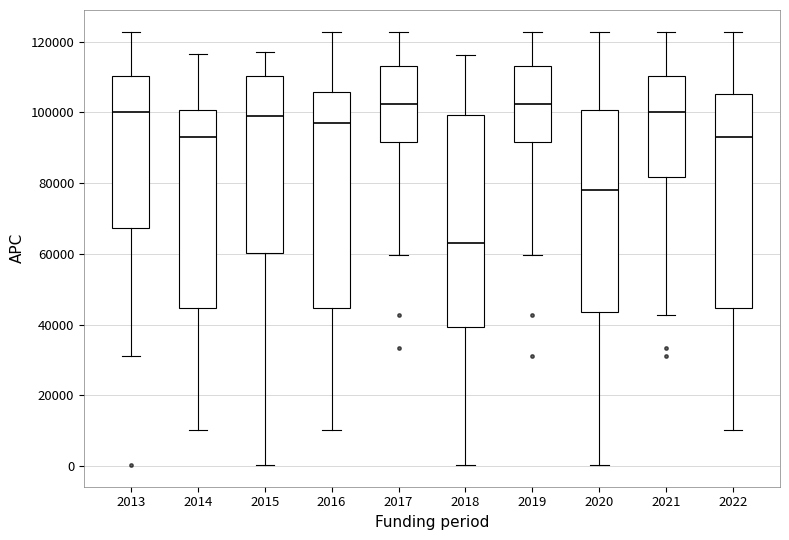

Which box has the lowest median line?

2018